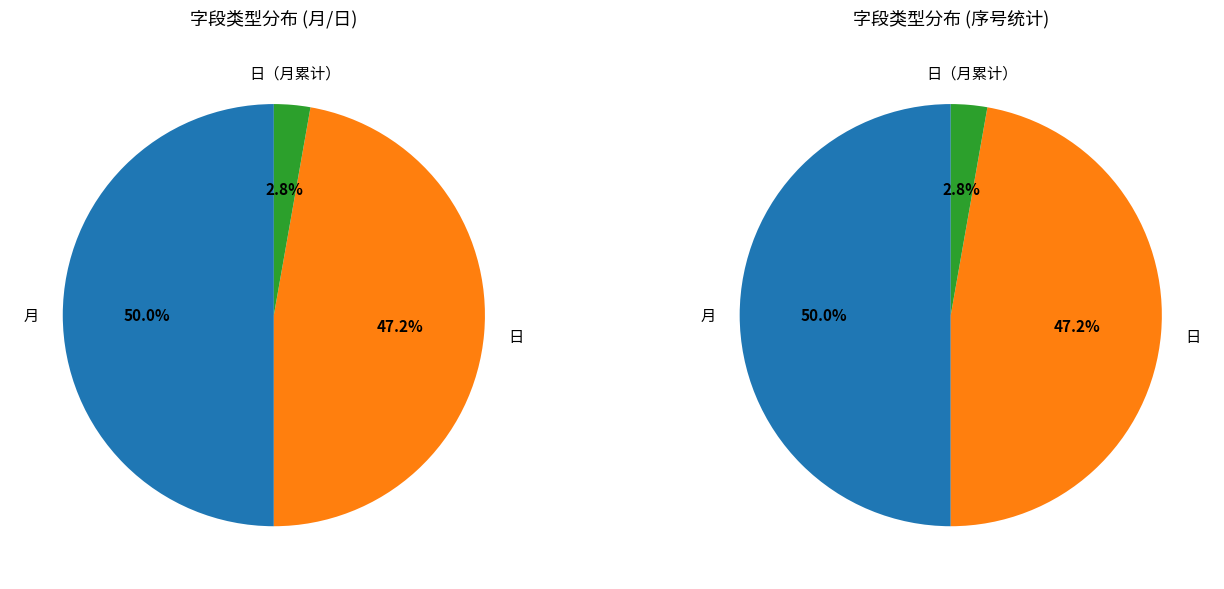

To the nearest percent, what portion does 日 represent?

47%